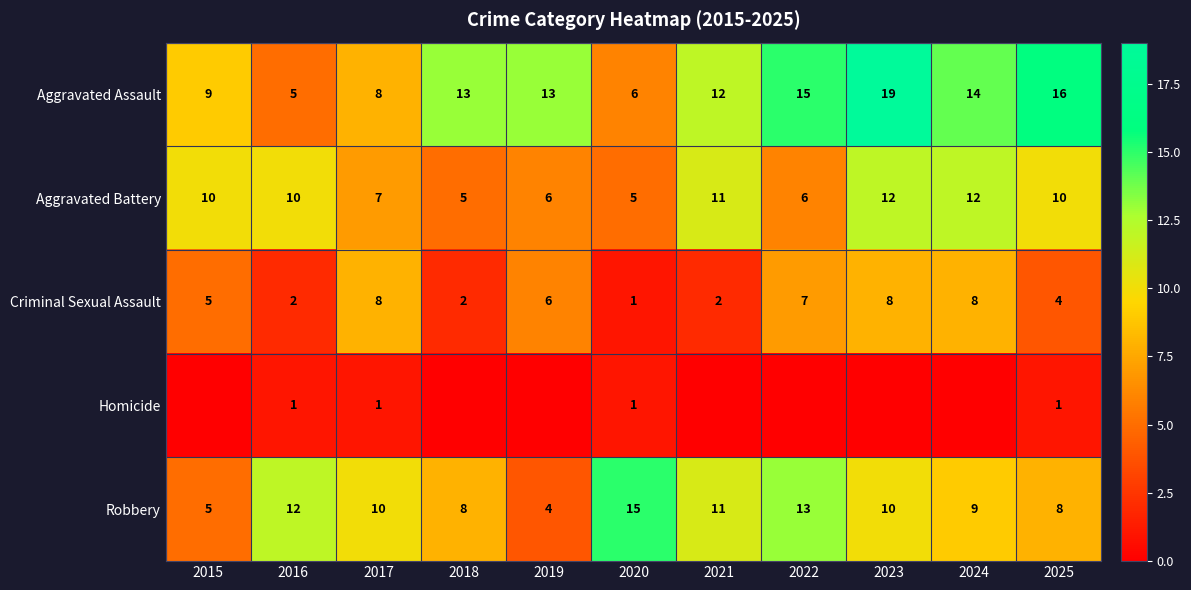

Is it true that Criminal Sexual Assault equals 1 at 2018?

False